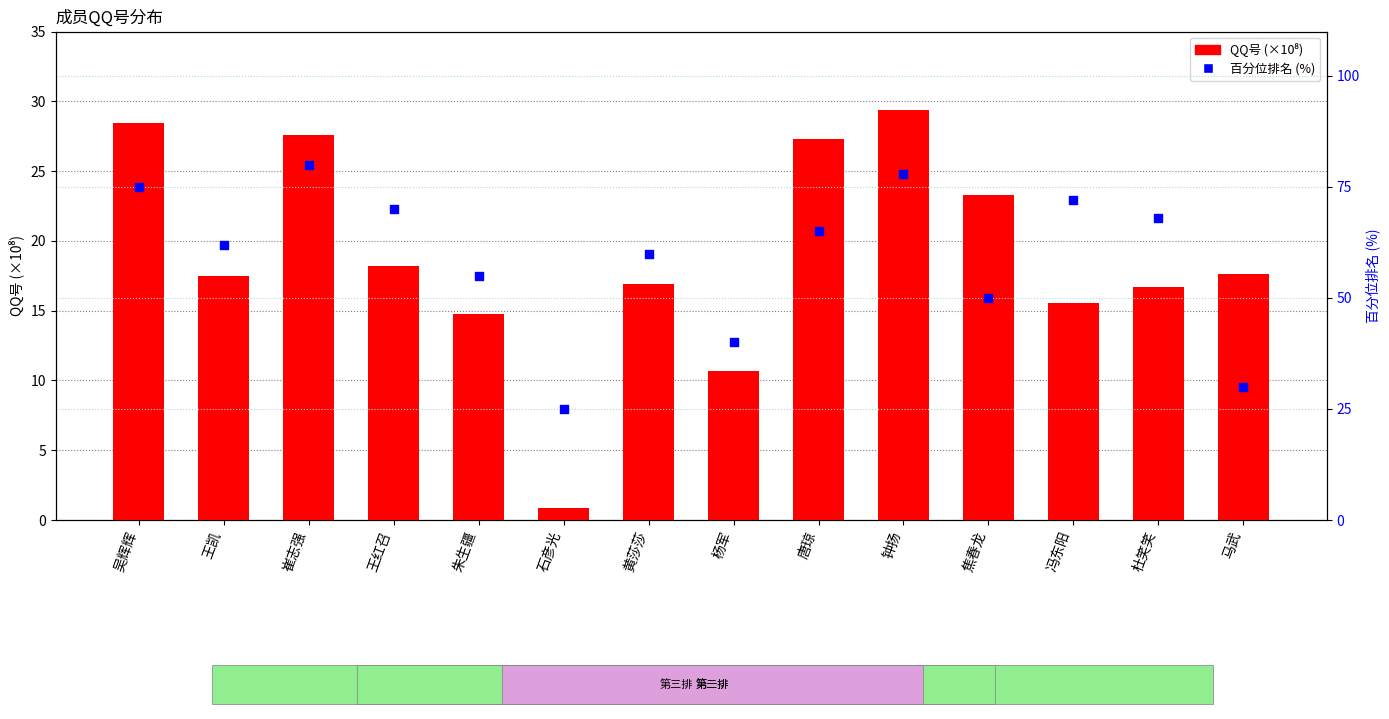

Which series contains the lowest Y value?

QQ号 (×10⁸)